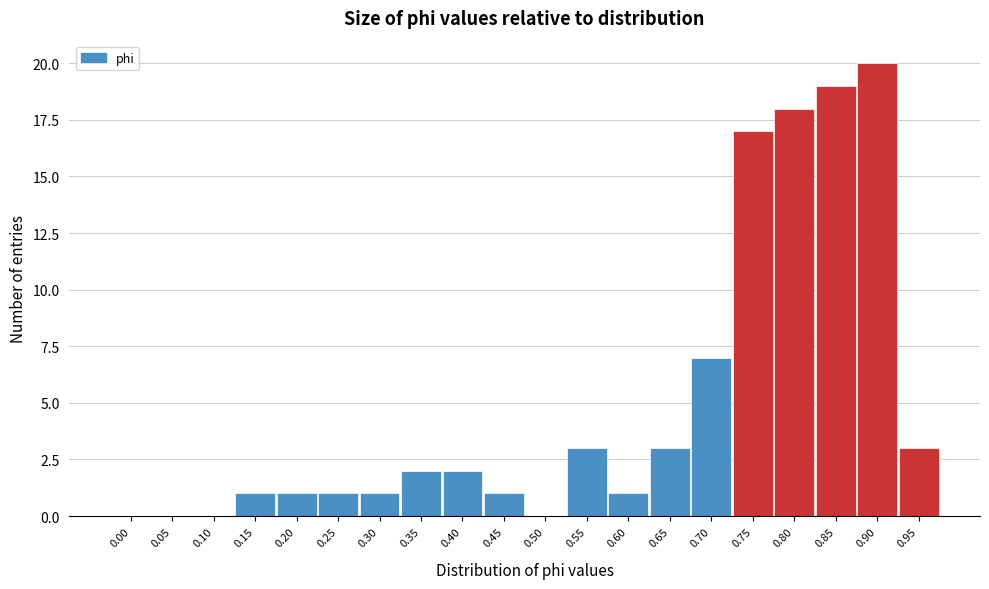

Reading left to right, extract all data points from this chart.

0.00=0	0.05=0	0.10=0	0.15=1	0.20=1	0.25=1	0.30=1	0.35=2	0.40=2	0.45=1	0.50=0	0.55=3	0.60=1	0.65=3	0.70=7	0.75=17	0.80=18	0.85=19	0.90=20	0.95=3